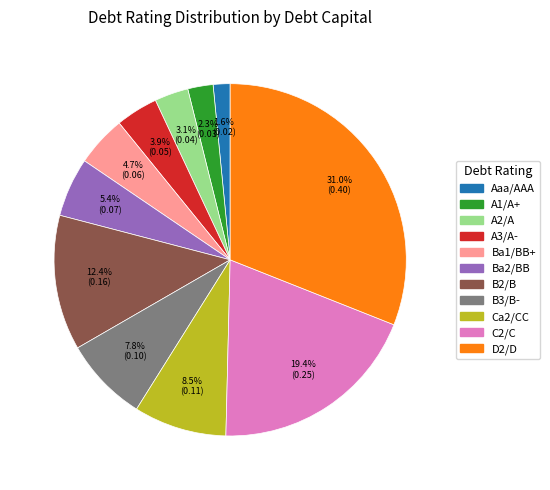

Is the sum of Ca2/CC and A2/A greater than half?

No